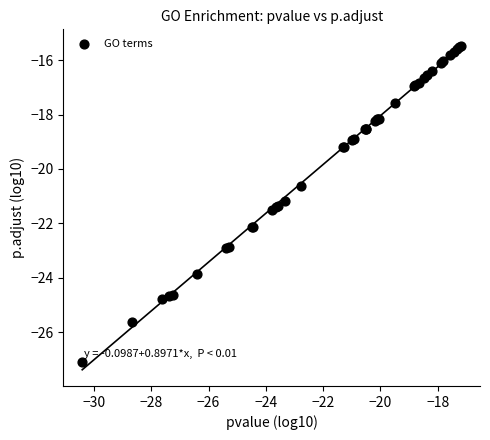

What Y value in the scatter plot is closest to -21?

-21.2